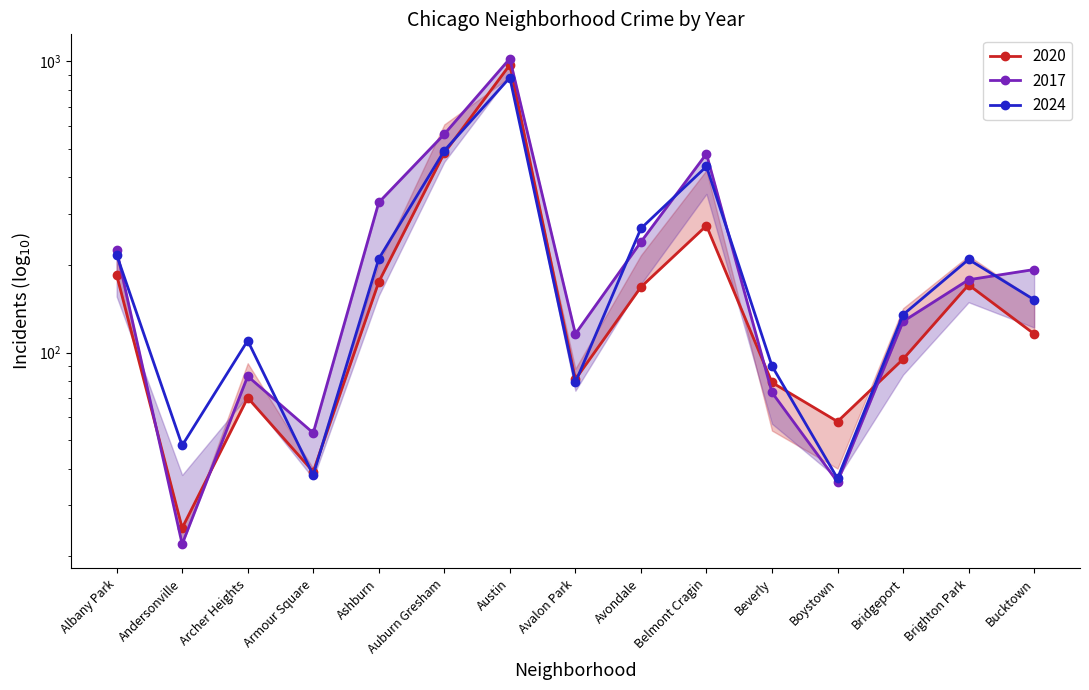

How many lines are shown in the chart?

3